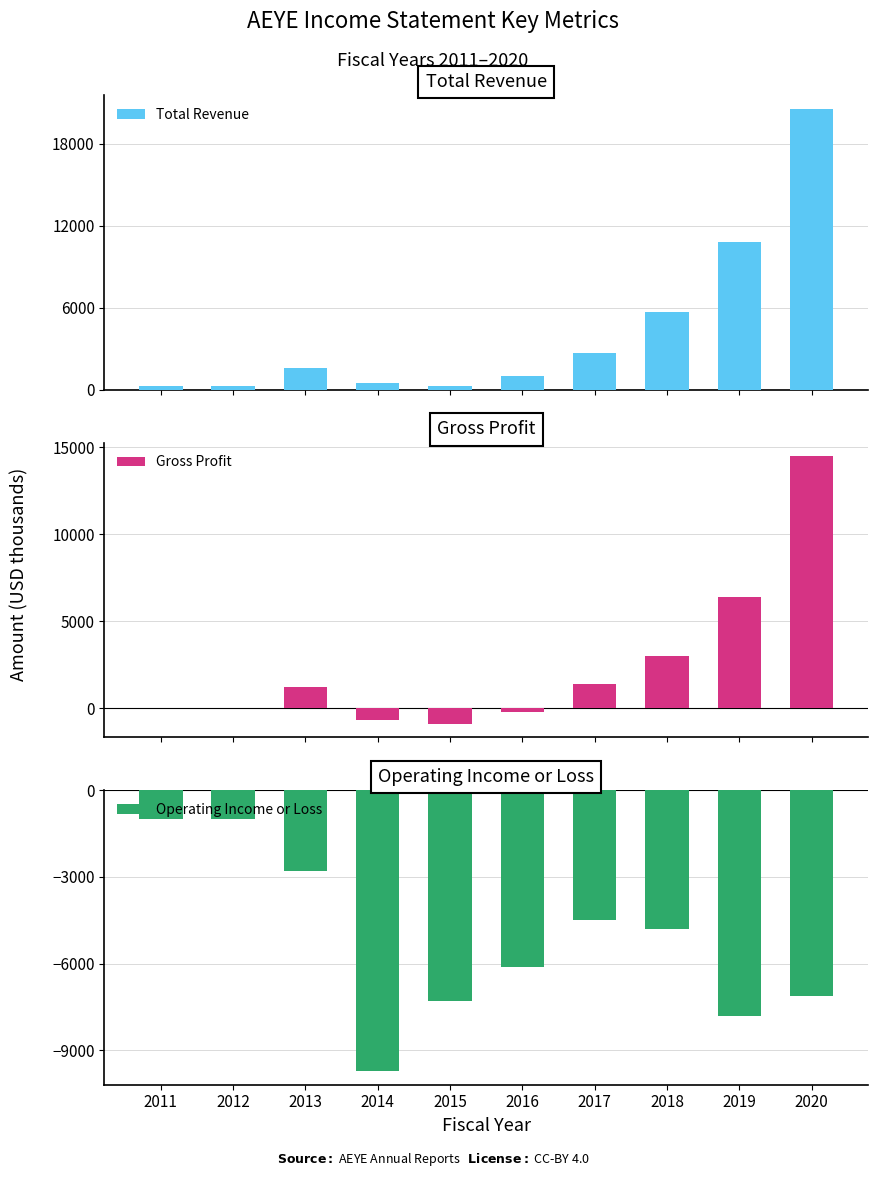

Is it true that Gross Profit equals -92 at 2016?

False